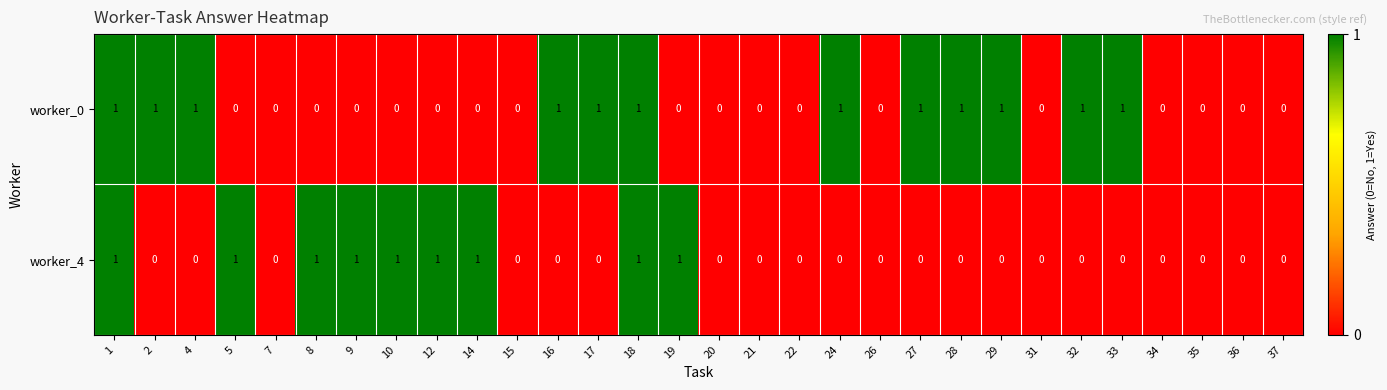

Between 1 and 2, which series saw the biggest shift?

worker_4